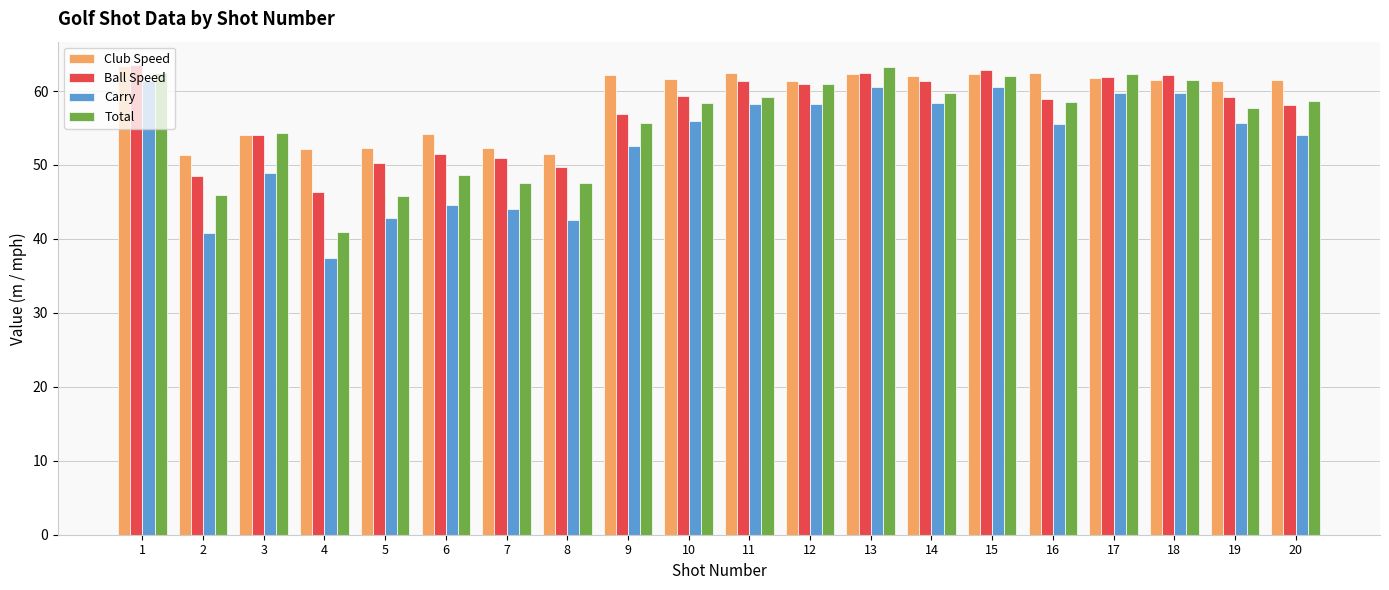

Between 2 and 8, which series saw the biggest shift?

Carry